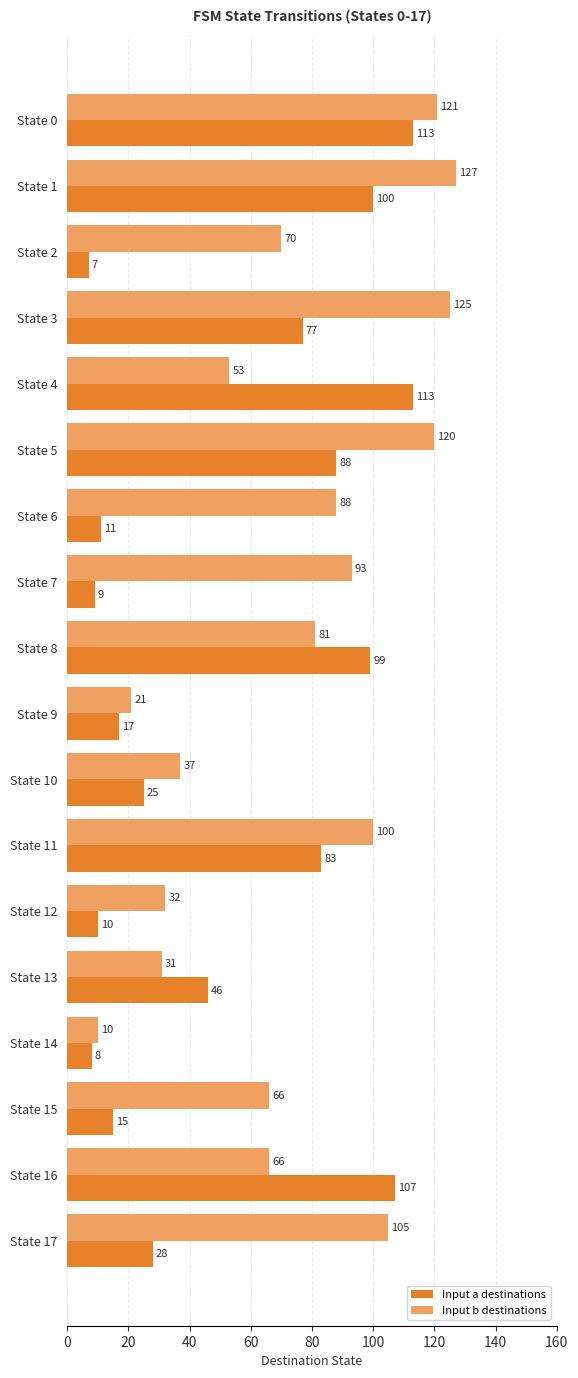

Which series has the largest range (max minus min)?

Input b destinations